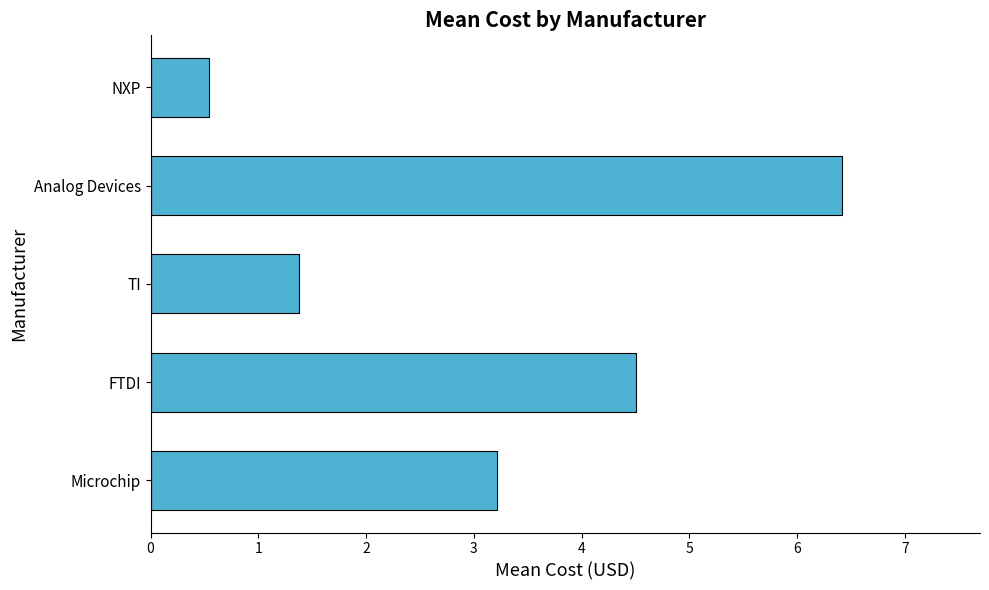

Reading bottom to top, list all the values displayed in this chart.

3.2	4.5	1.4	6.4	0.5